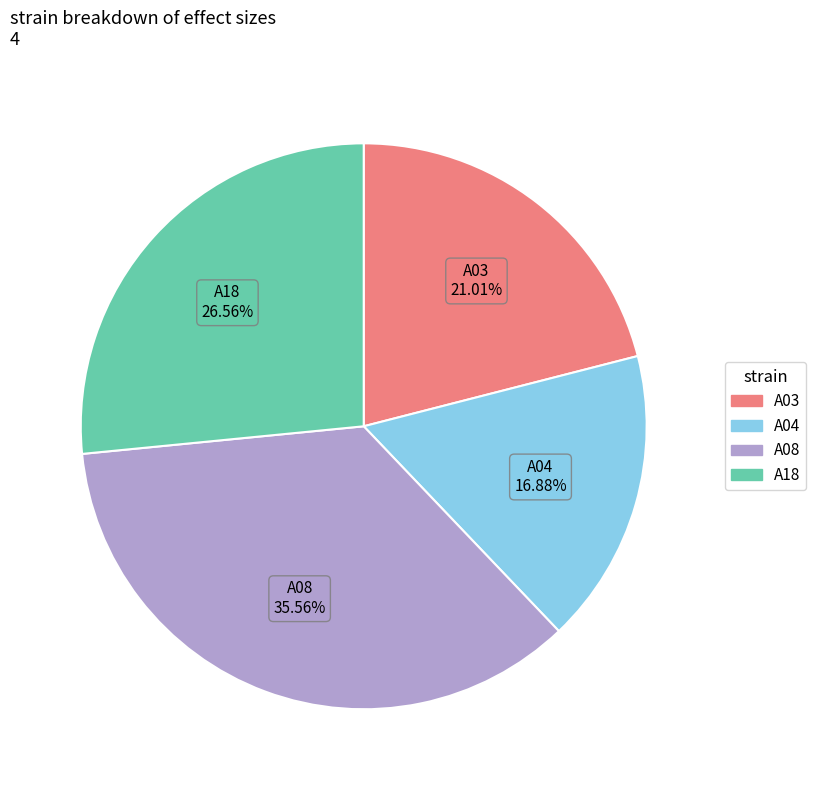

True or false: A04 accounts for 2% of the total.

False